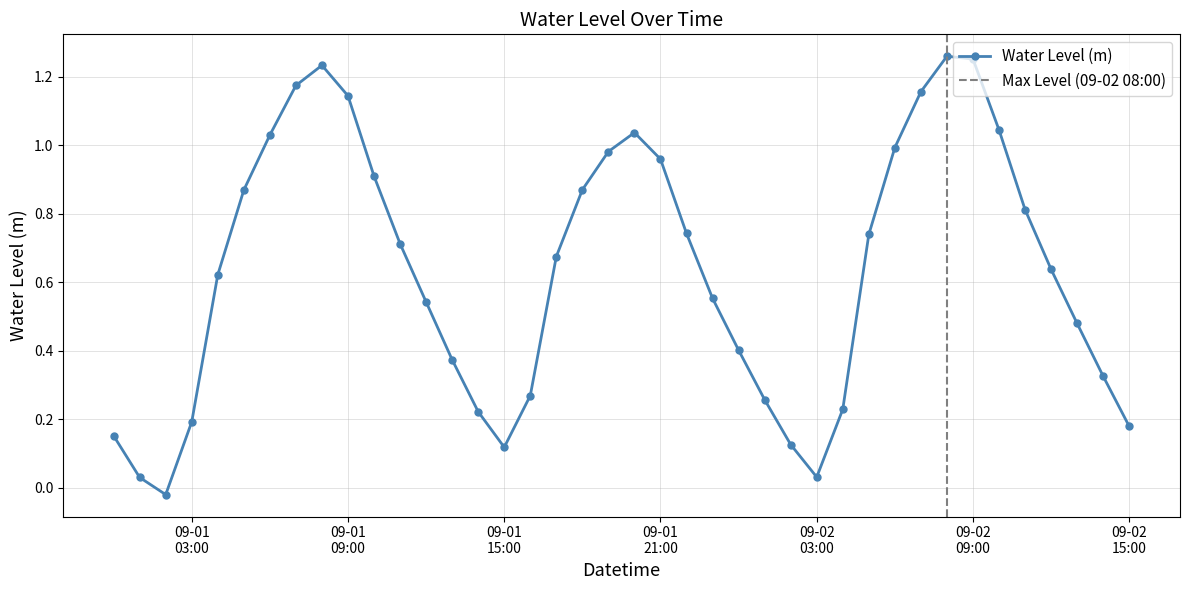

True or false: Water Level (m) has more than 1 interior local peaks.

True